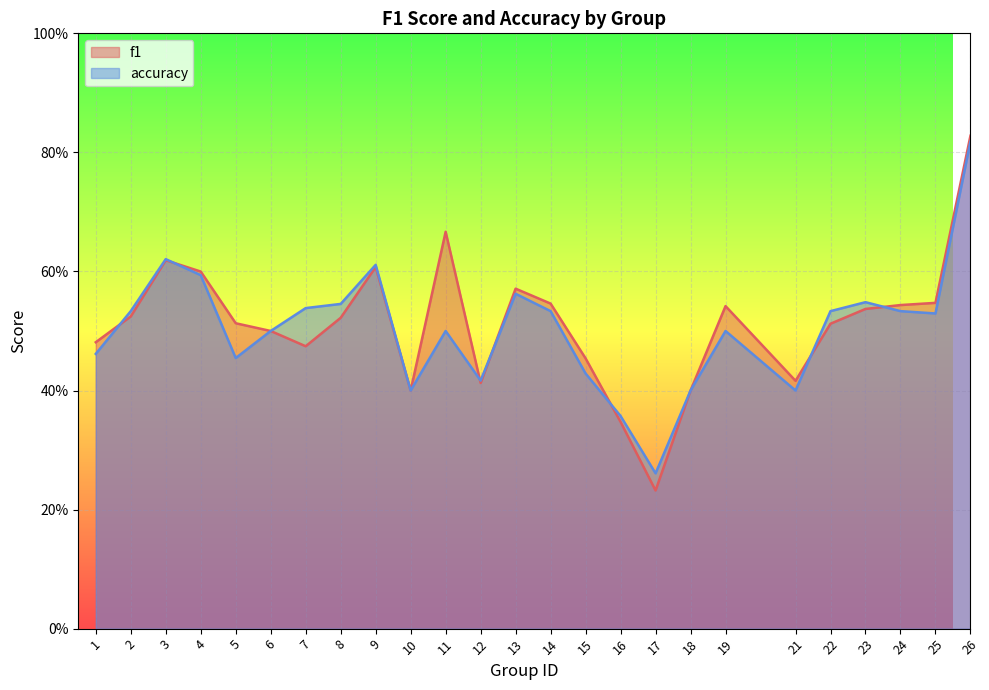

Between 11 and 23, which series saw the biggest shift?

f1